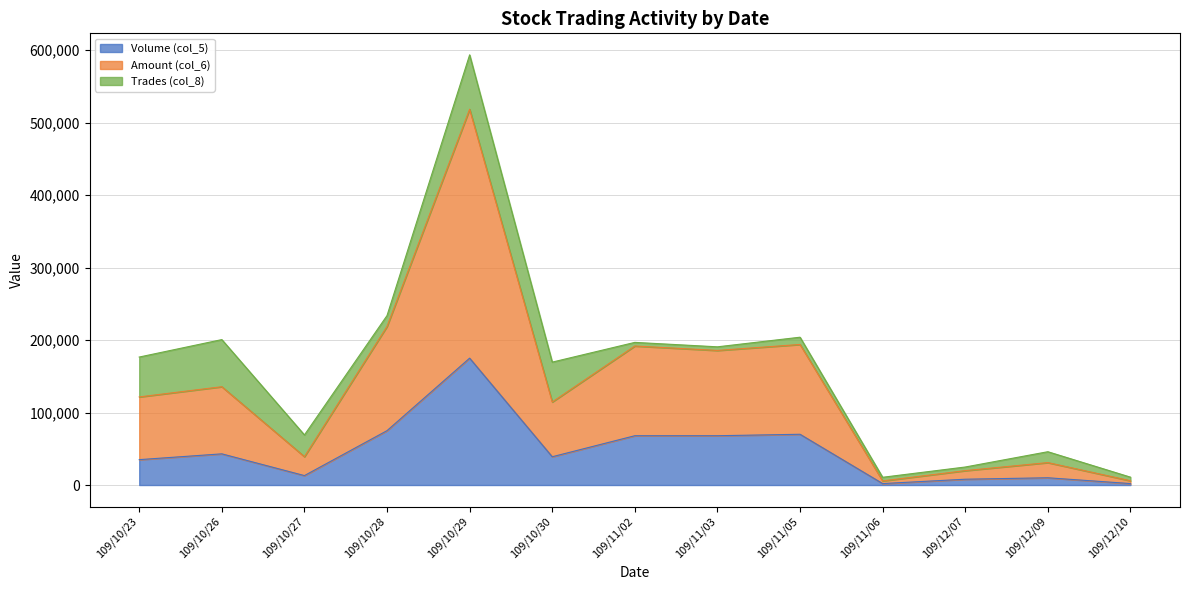

What is the greatest value displayed?

518400